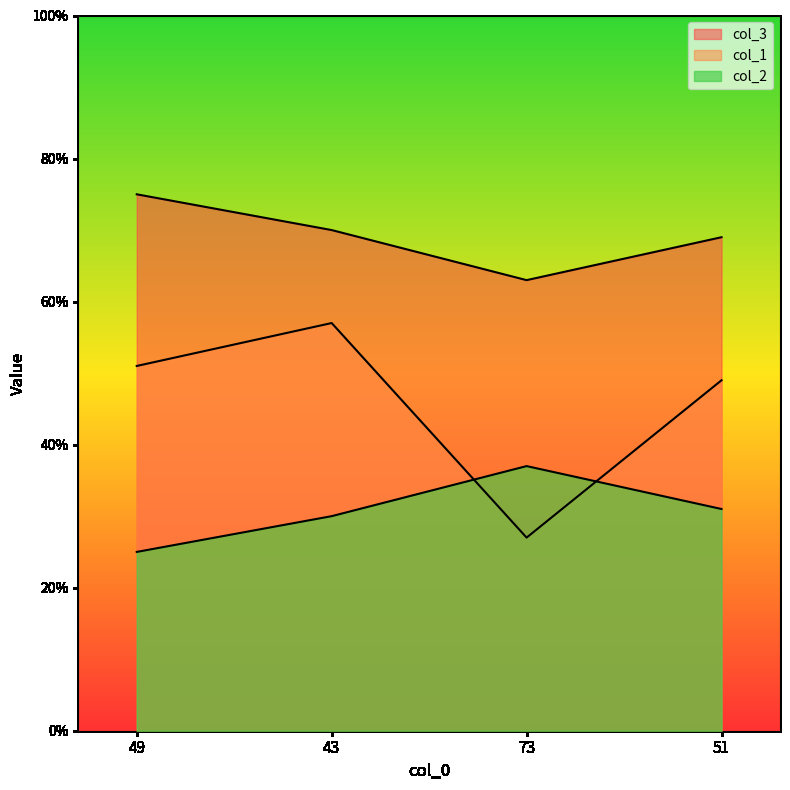

At which category is the sum across all series the highest?

43